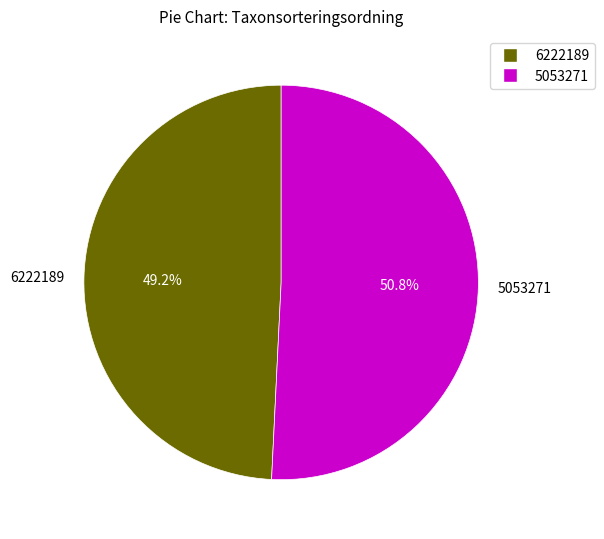

How many slices are in this pie chart?

2